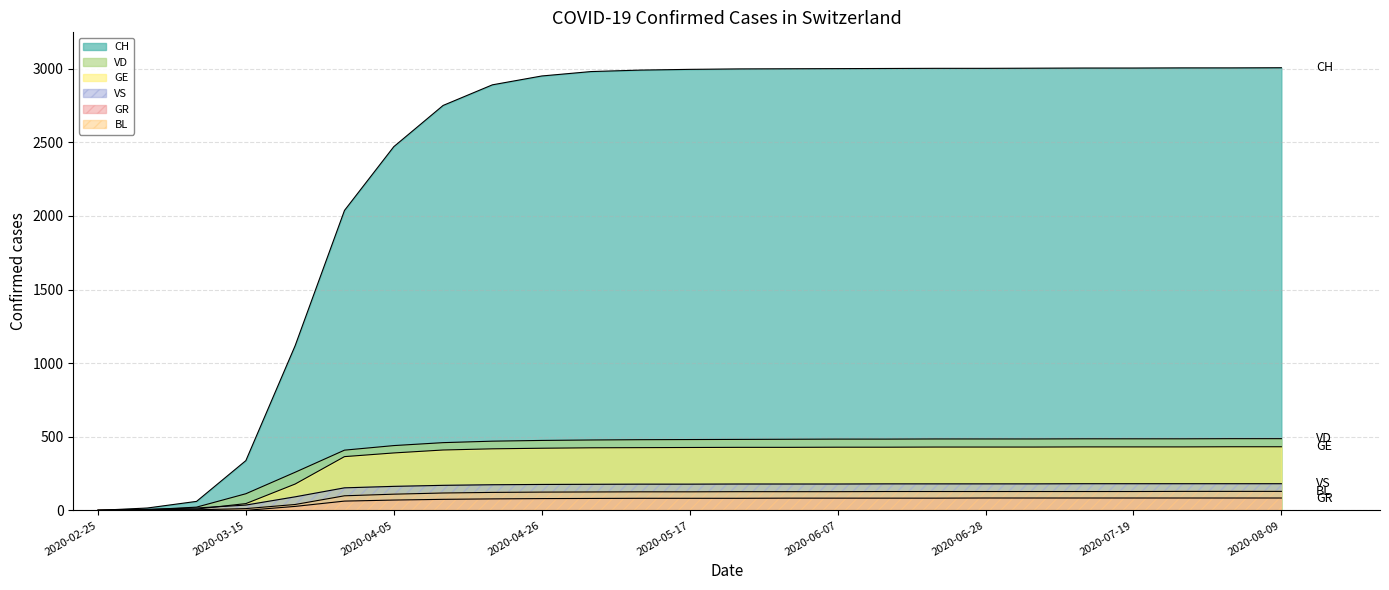

Reading left to right, extract all data points from this chart.

CH: 2020-02-25=0	2020-03-01=16	2020-03-08=61	2020-03-15=338	2020-03-22=1119	2020-03-29=2037	2020-04-05=2470	2020-04-12=2750	2020-04-19=2890	2020-04-26=2950	2020-05-03=2980	2020-05-10=2990	2020-05-17=2995	2020-05-24=2998	2020-05-31=2999	2020-06-07=3000	2020-06-14=3001	2020-06-21=3002	2020-06-28=3002	2020-07-05=3003	2020-07-12=3004	2020-07-19=3004	2020-07-26=3005	2020-08-02=3005	2020-08-09=3006
VD: 2020-02-25=0	2020-03-01=4	2020-03-08=22	2020-03-15=113	2020-03-22=259	2020-03-29=409	2020-04-05=440	2020-04-12=460	2020-04-19=470	2020-04-26=475	2020-05-03=478	2020-05-10=480	2020-05-17=481	2020-05-24=482	2020-05-31=483	2020-06-07=484	2020-06-14=484	2020-06-21=485	2020-06-28=485	2020-07-05=485	2020-07-12=486	2020-07-19=486	2020-07-26=486	2020-08-02=487	2020-08-09=487
GE: 2020-02-25=0	2020-03-01=3	2020-03-08=9	2020-03-15=46	2020-03-22=179	2020-03-29=365	2020-04-05=390	2020-04-12=410	2020-04-19=418	2020-04-26=422	2020-05-03=425	2020-05-10=426	2020-05-17=427	2020-05-24=428	2020-05-31=428	2020-06-07=429	2020-06-14=429	2020-06-21=430	2020-06-28=430	2020-07-05=430	2020-07-12=431	2020-07-19=431	2020-07-26=431	2020-08-02=432	2020-08-09=432
VS: 2020-02-25=0	2020-03-01=7	2020-03-08=16	2020-03-15=36	2020-03-22=92	2020-03-29=153	2020-04-05=163	2020-04-12=170	2020-04-19=174	2020-04-26=176	2020-05-03=177	2020-05-10=178	2020-05-17=178	2020-05-24=179	2020-05-31=179	2020-06-07=179	2020-06-14=180	2020-06-21=180	2020-06-28=180	2020-07-05=180	2020-07-12=181	2020-07-19=181	2020-07-26=181	2020-08-02=181	2020-08-09=181
GR: 2020-02-25=0	2020-03-01=0	2020-03-08=0	2020-03-15=0	2020-03-22=27	2020-03-29=63	2020-04-05=70	2020-04-12=75	2020-04-19=78	2020-04-26=80	2020-05-03=81	2020-05-10=82	2020-05-17=82	2020-05-24=82	2020-05-31=83	2020-06-07=83	2020-06-14=83	2020-06-21=83	2020-06-28=84	2020-07-05=84	2020-07-12=84	2020-07-19=84	2020-07-26=84	2020-08-02=84	2020-08-09=84
BL: 2020-02-25=0	2020-03-01=1	2020-03-08=4	2020-03-15=12	2020-03-22=40	2020-03-29=99	2020-04-05=110	2020-04-12=118	2020-04-19=122	2020-04-26=124	2020-05-03=125	2020-05-10=126	2020-05-17=126	2020-05-24=127	2020-05-31=127	2020-06-07=127	2020-06-14=128	2020-06-21=128	2020-06-28=128	2020-07-05=128	2020-07-12=128	2020-07-19=128	2020-07-26=129	2020-08-02=129	2020-08-09=129